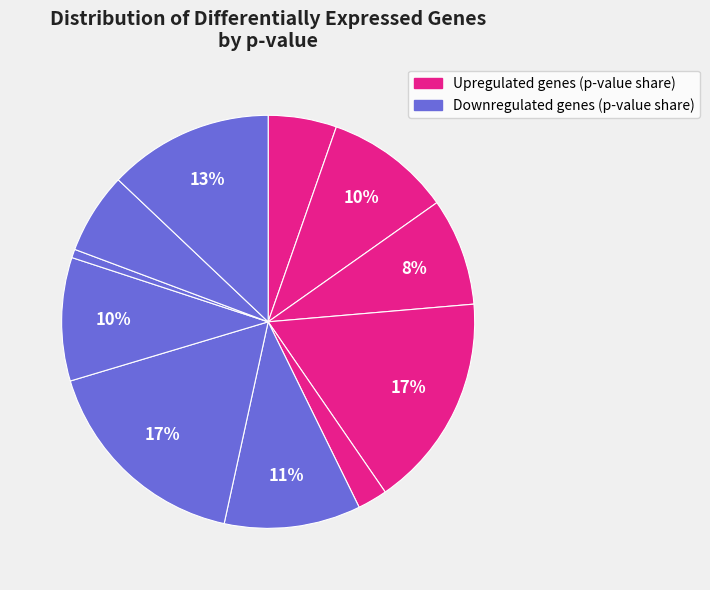

Count the number of slices in the pie.

11